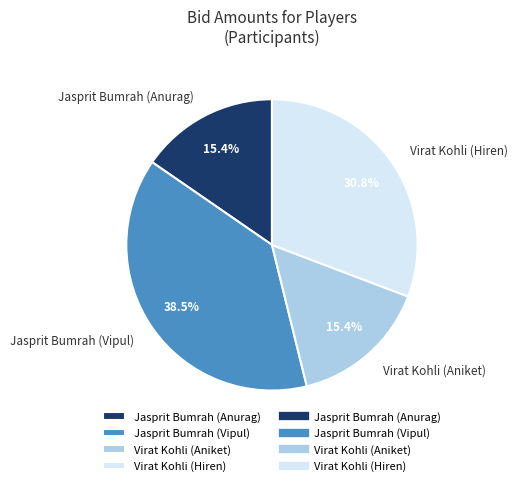

What is the total percentage of Virat Kohli (Aniket) and Jasprit Bumrah (Anurag)?

30.8%